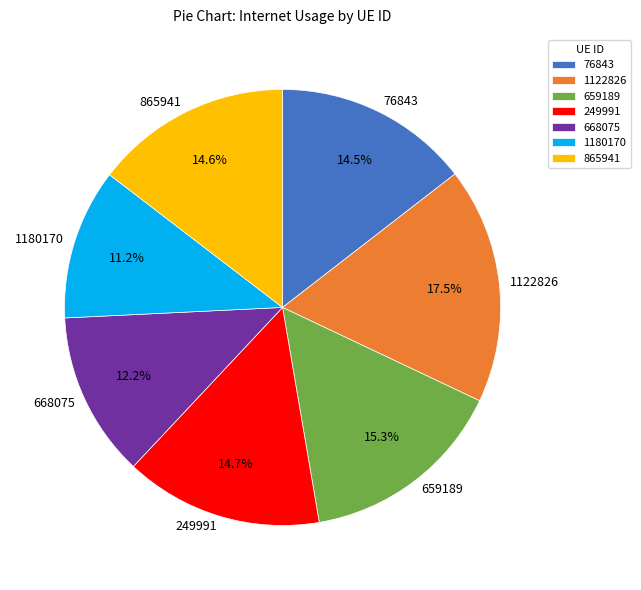

How many slices are in this pie chart?

7